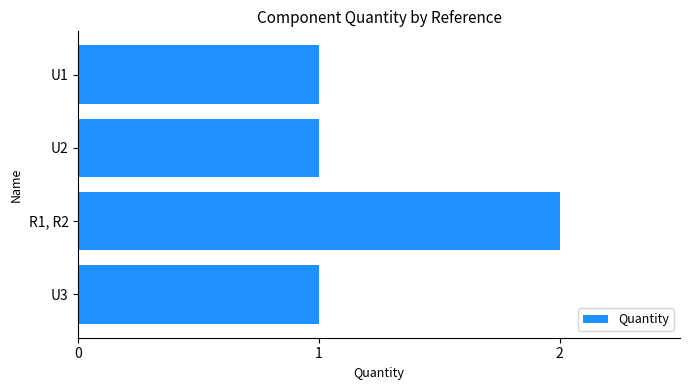

How many series are shown in this chart?

1